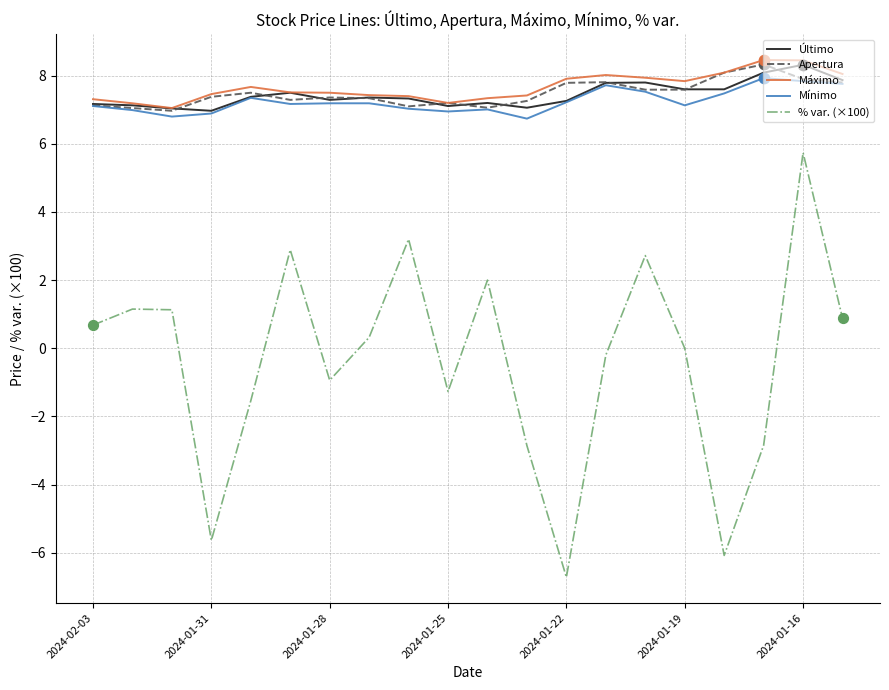

True or false: Último and % var. (×100) cross at least once.

False